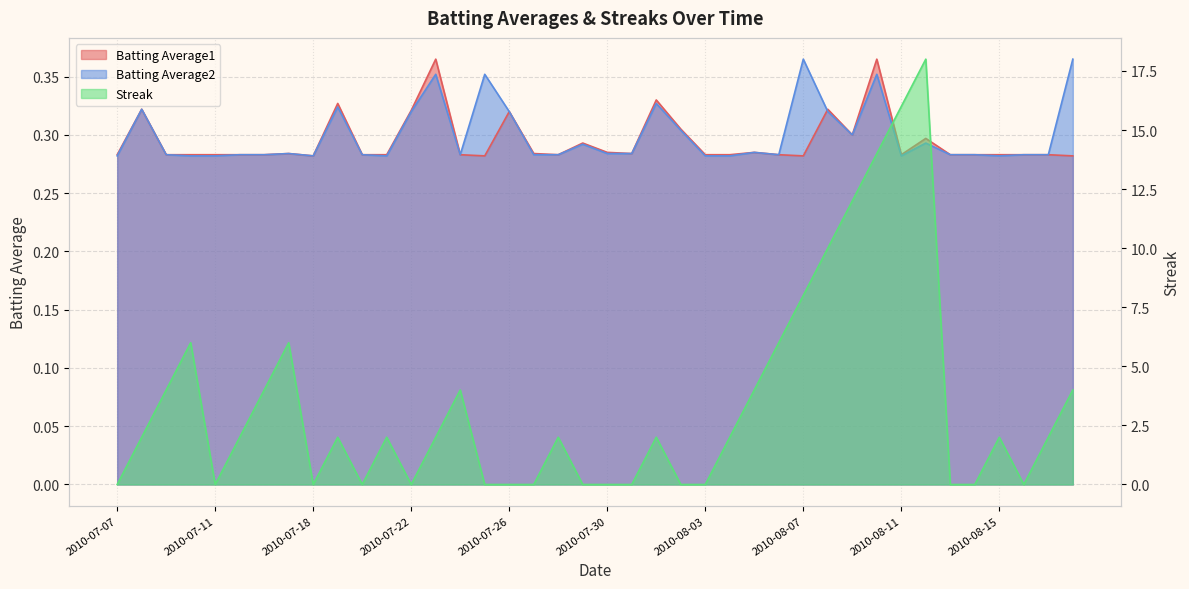

What is the label of the 32nd point from the left?

2010-08-10